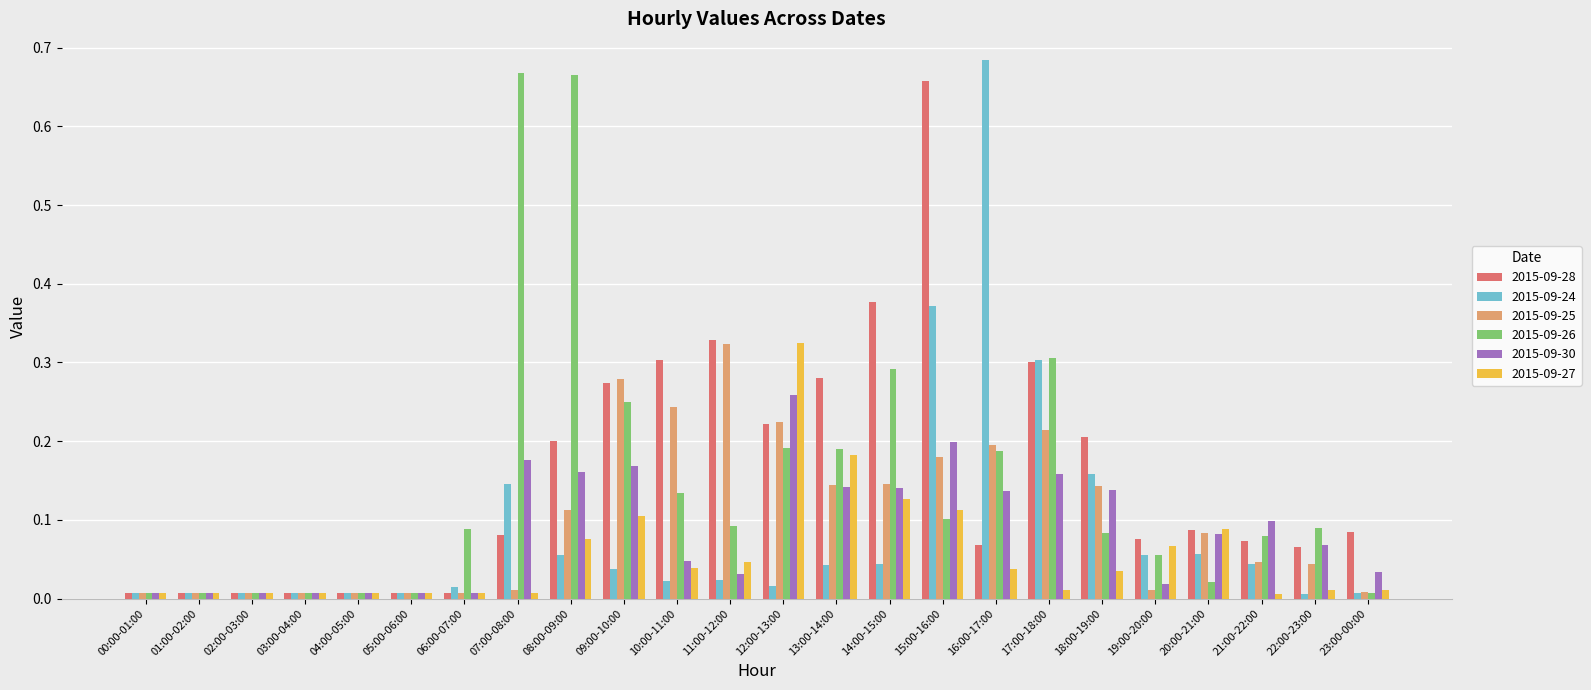

What is the sum of all 2015-09-27 values?

1.3